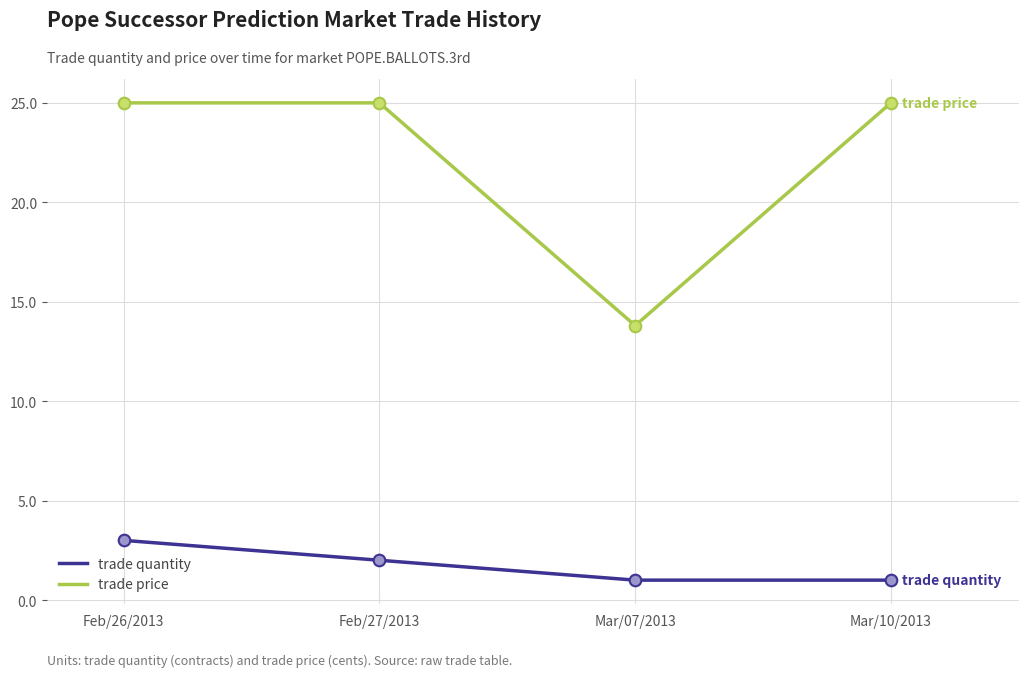

At which category is the sum across all series the highest?

Feb/26/2013